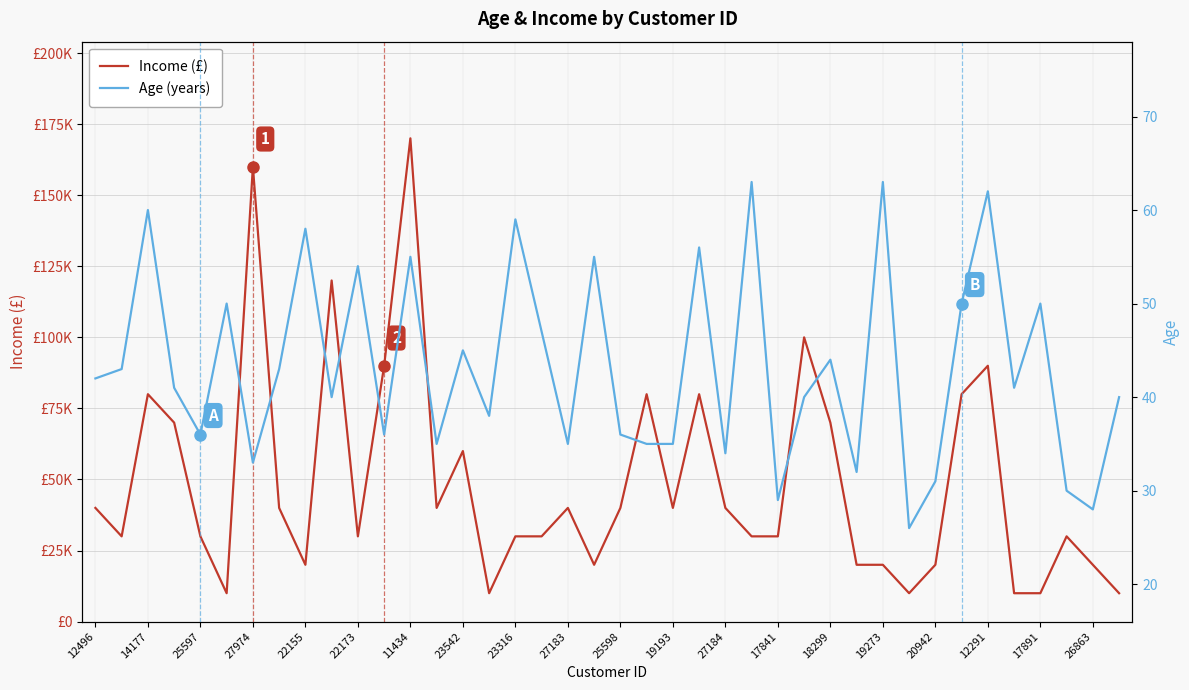

In Income, how many points are higher than both neighbors (excluding endpoints)?

11